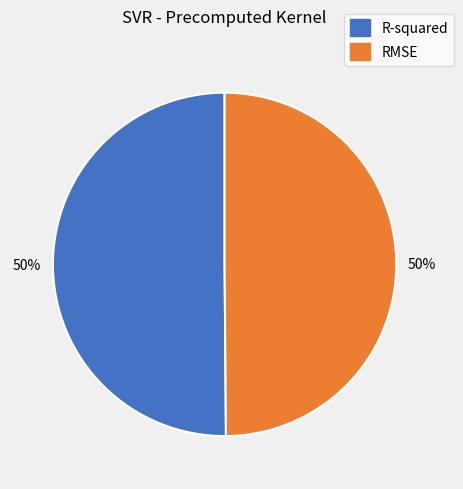

To the nearest percent, what percentage of the pie is RMSE?

50%